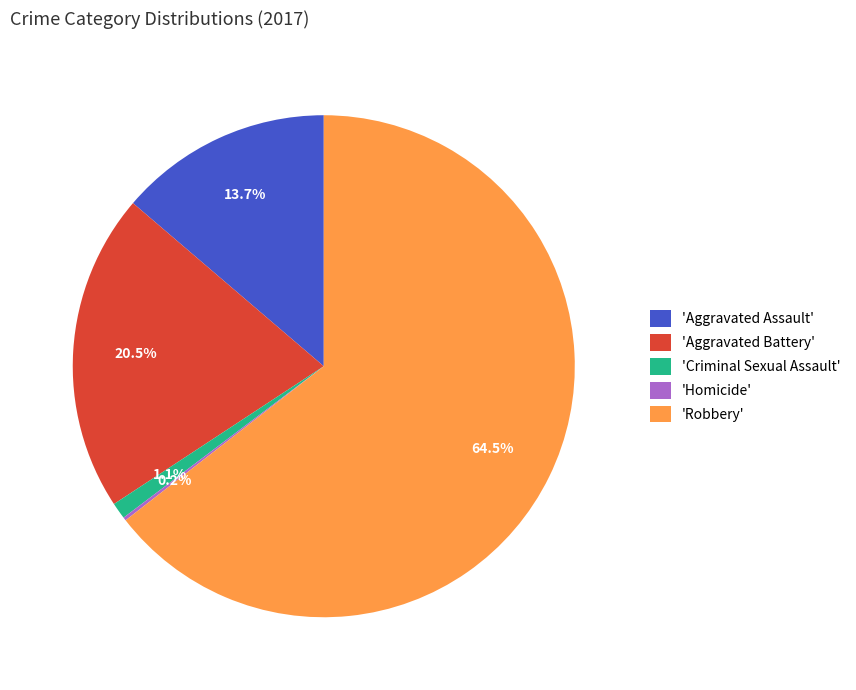

Approximately how many times larger is the value at 'Aggravated Assault' compared to 'Aggravated Battery'?

0.7